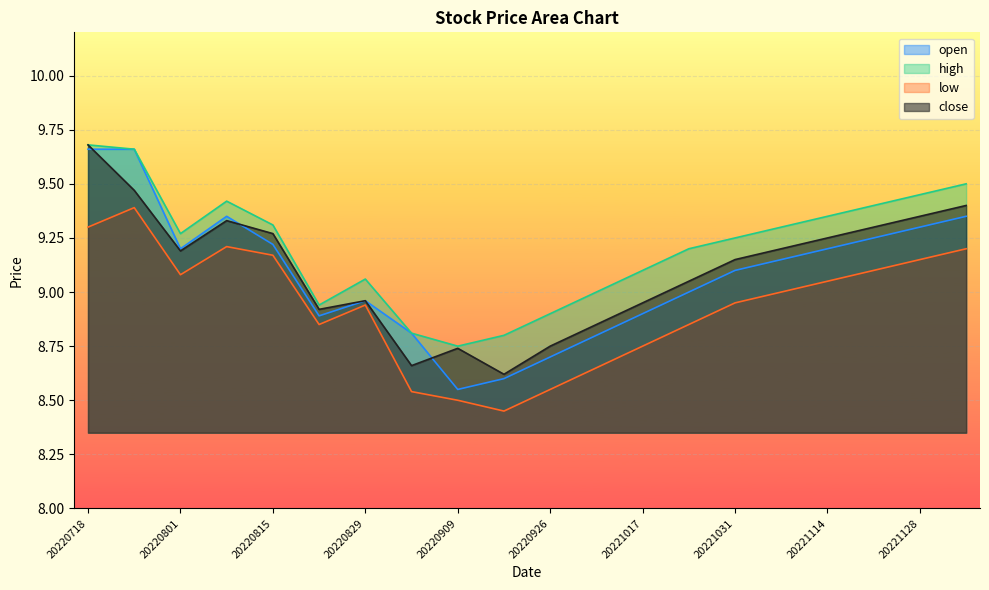

List the series in order of their peak value, highest first.

high, close, open, low